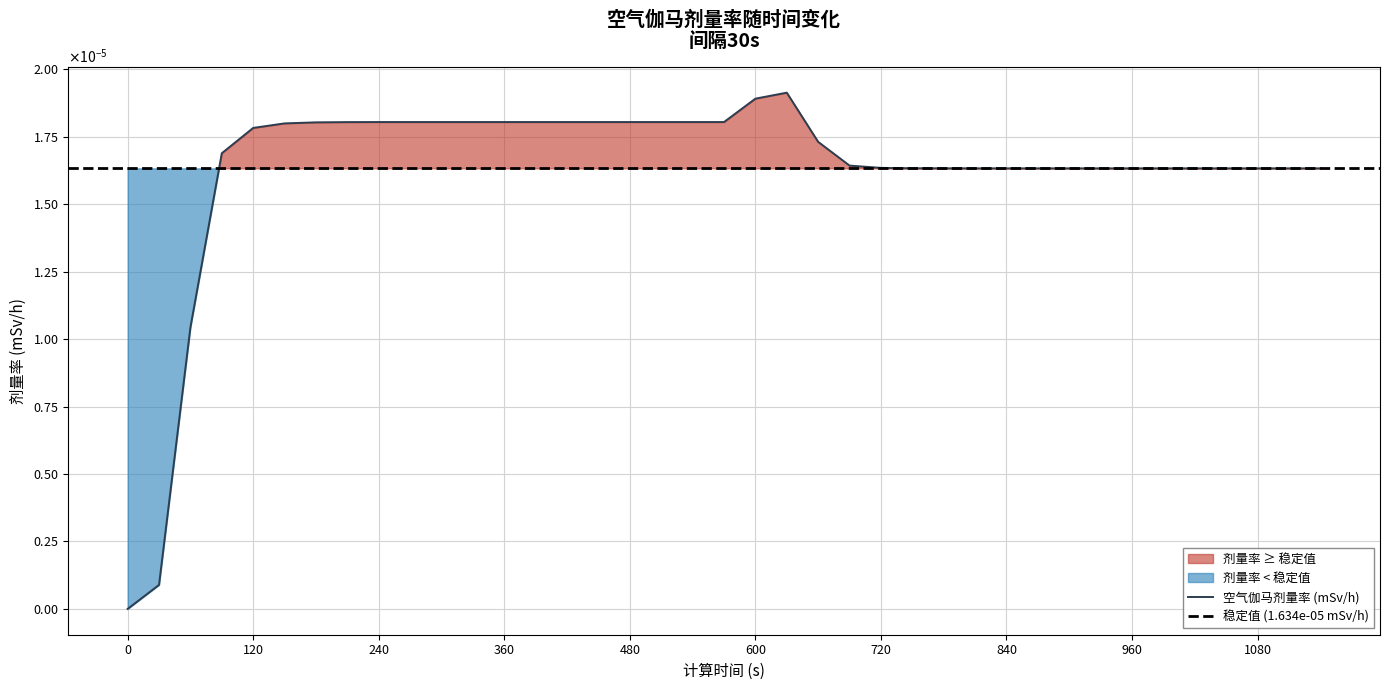

The value at 30 is 0.0. True or false?

False